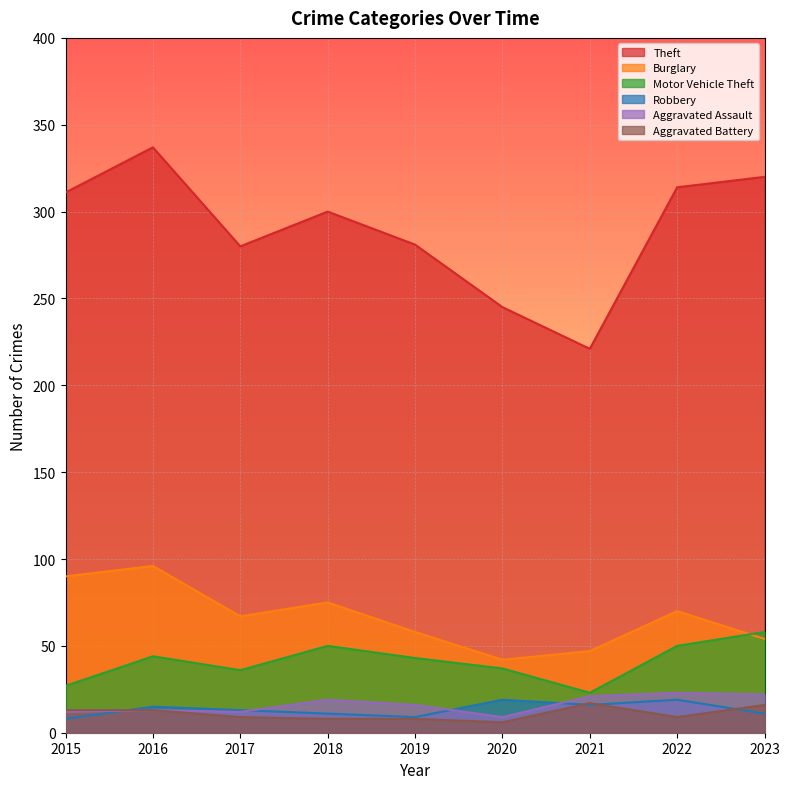

True or false: Burglary and Robbery cross at least once.

False